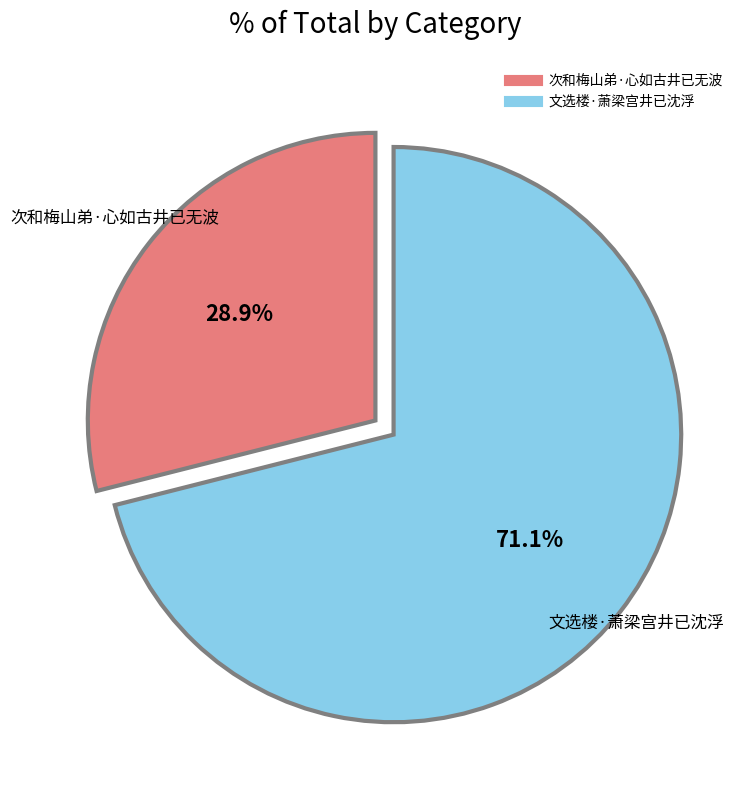

True or false: 文选楼·萧梁宫井已沈浮 accounts for 86% of the total.

False